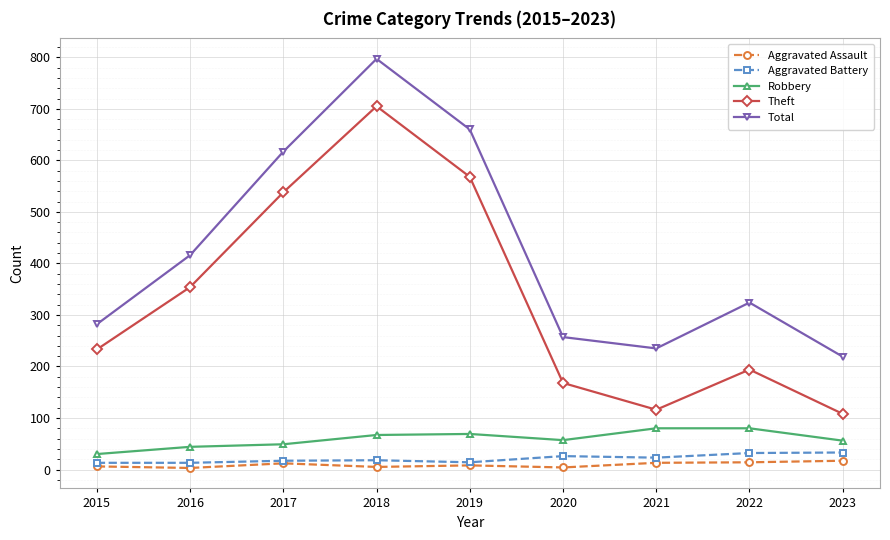

Which series has the largest range (max minus min)?

Theft